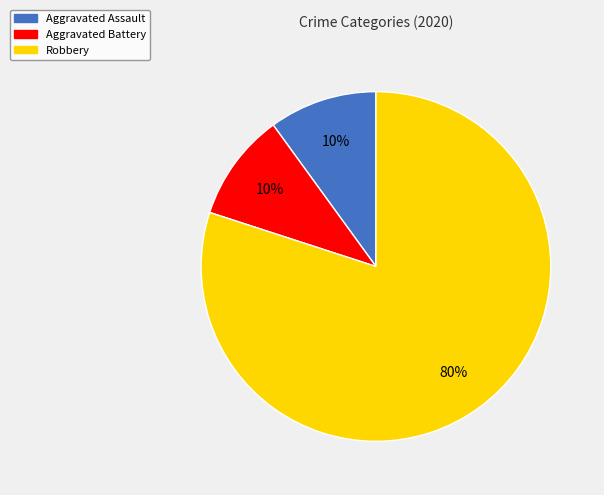

Do Aggravated Battery and Robbery together represent more than half of the pie?

Yes